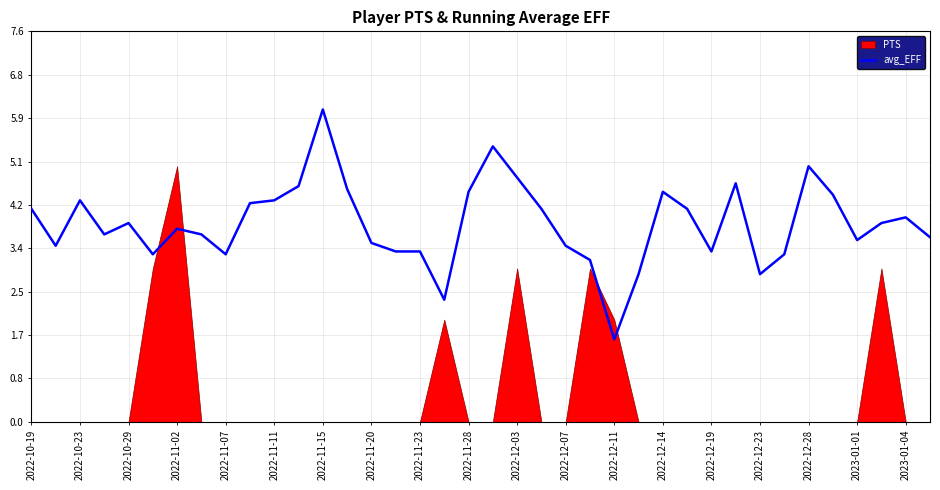

What is the minimum value for avg_EFF?

1.6